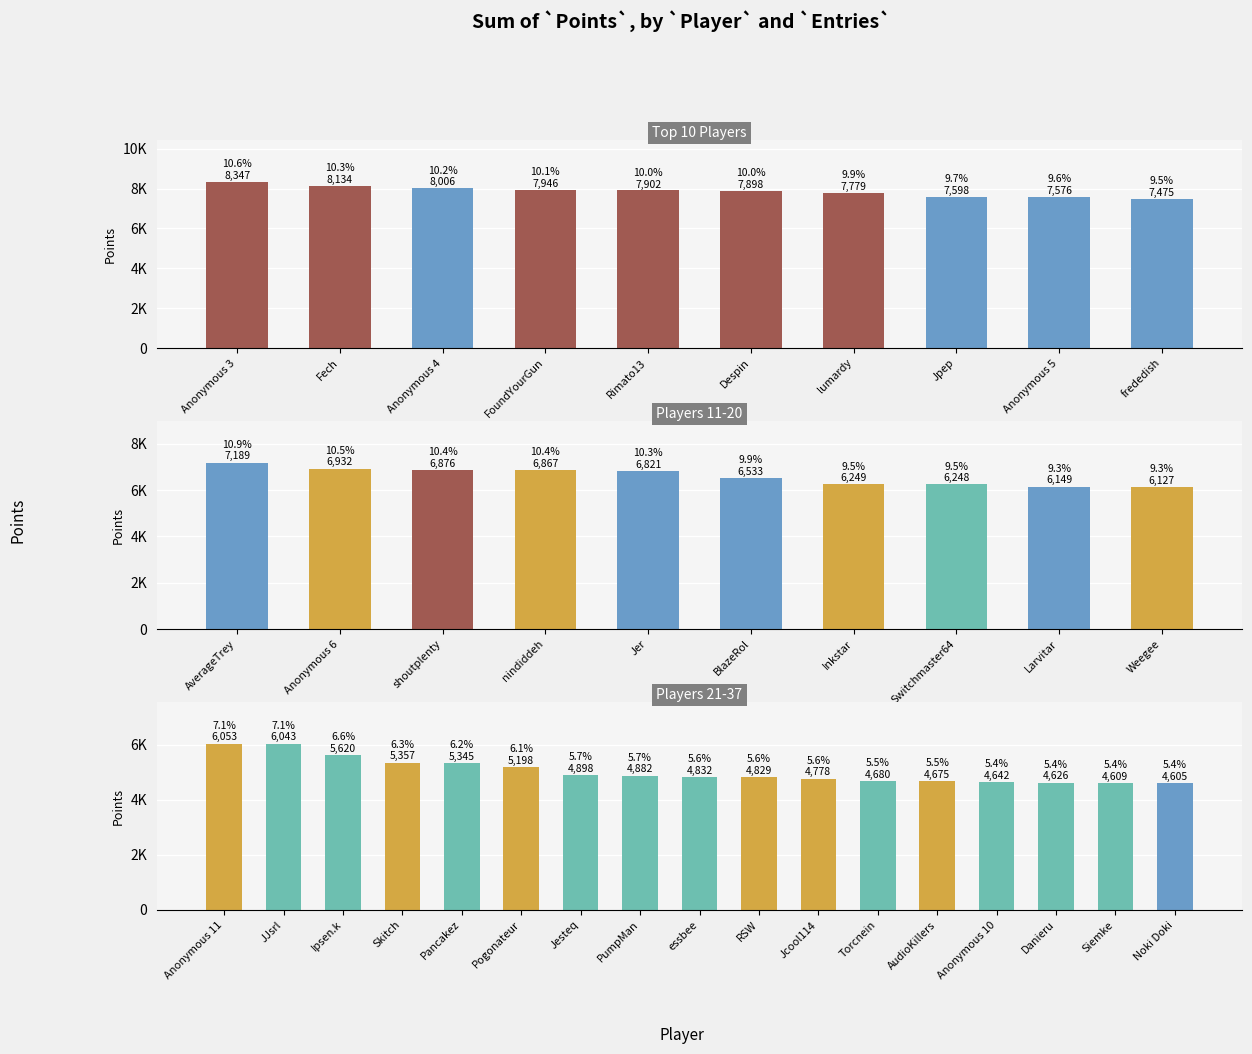

What position from the right is Danieru?

3